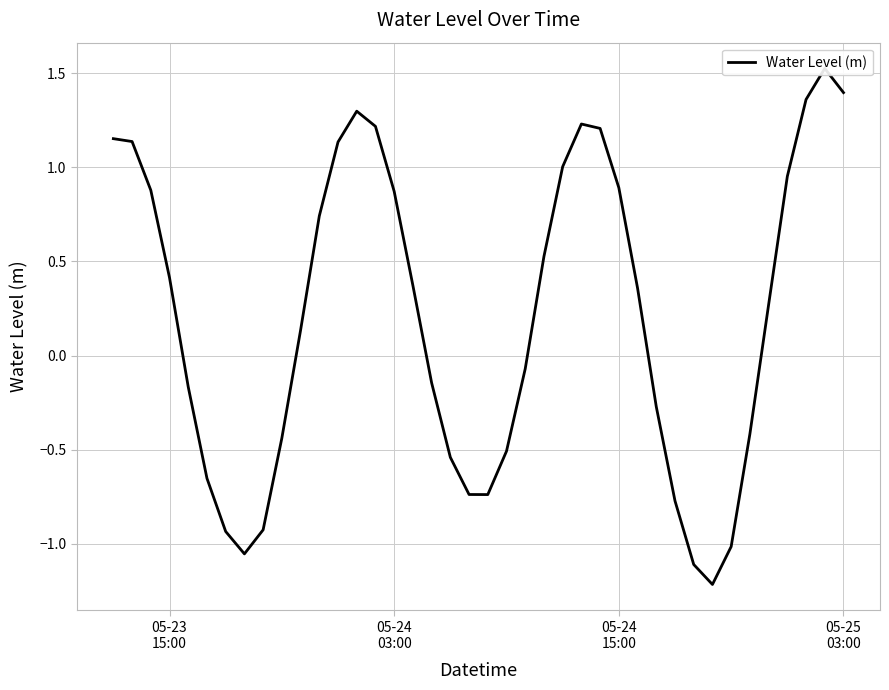

What is the sum of all values?

8.4